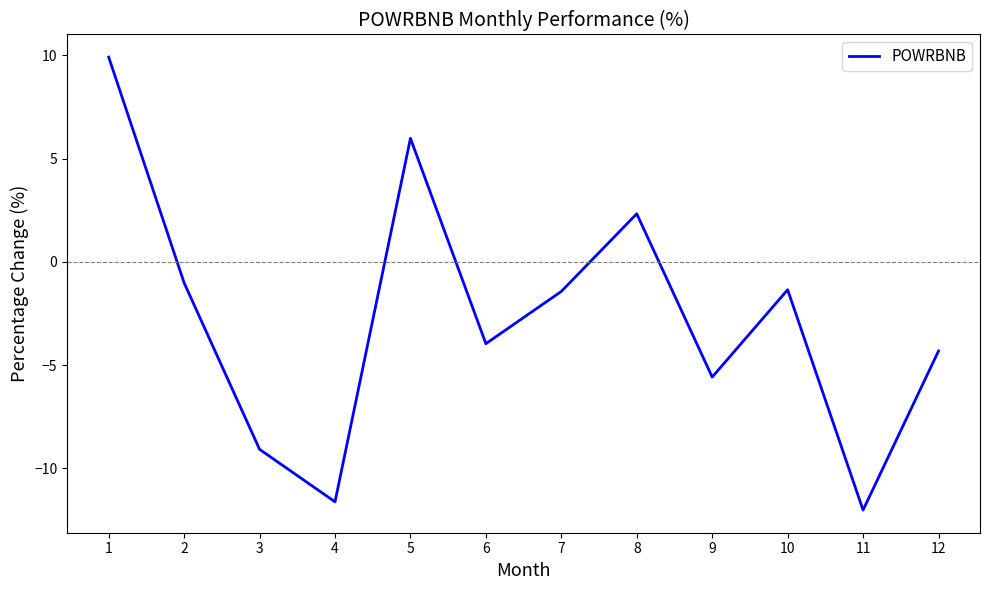

At which category does the data reach its first local peak?

5